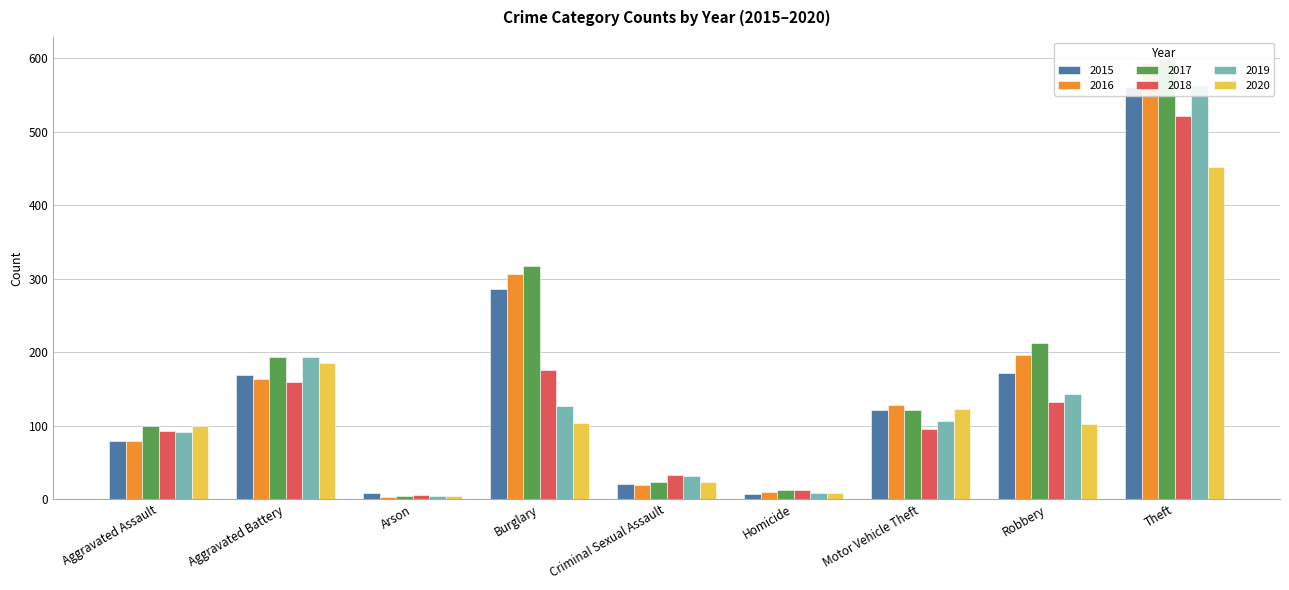

Is it true that 2020 equals 34 at Criminal Sexual Assault?

False